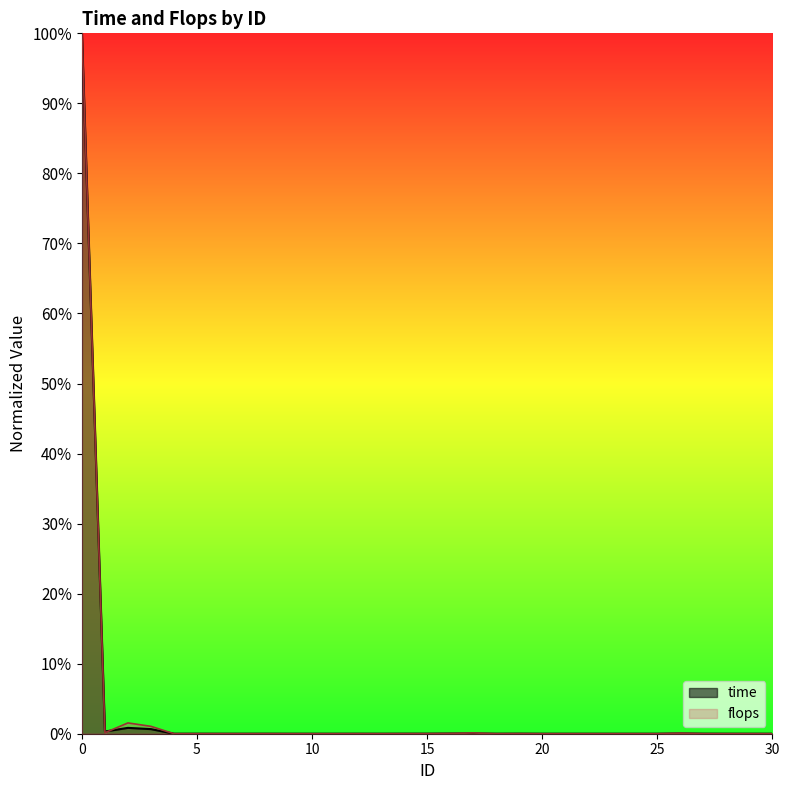

List the series in order of their peak value, lowest first.

time, flops